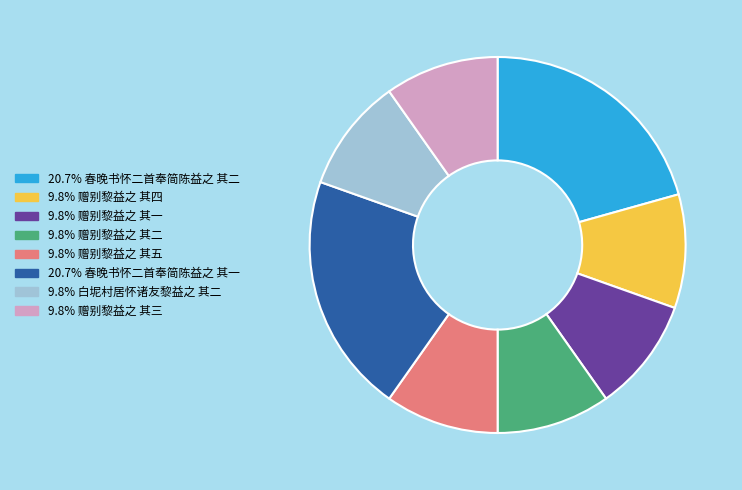

Is there a majority slice in this chart?

No